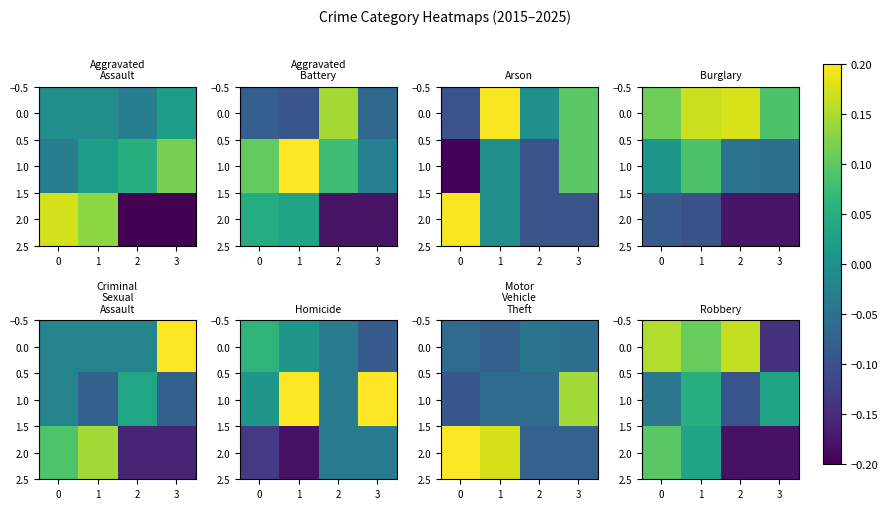

True or false: 0.0 has a value of -0.1 at 3.

True